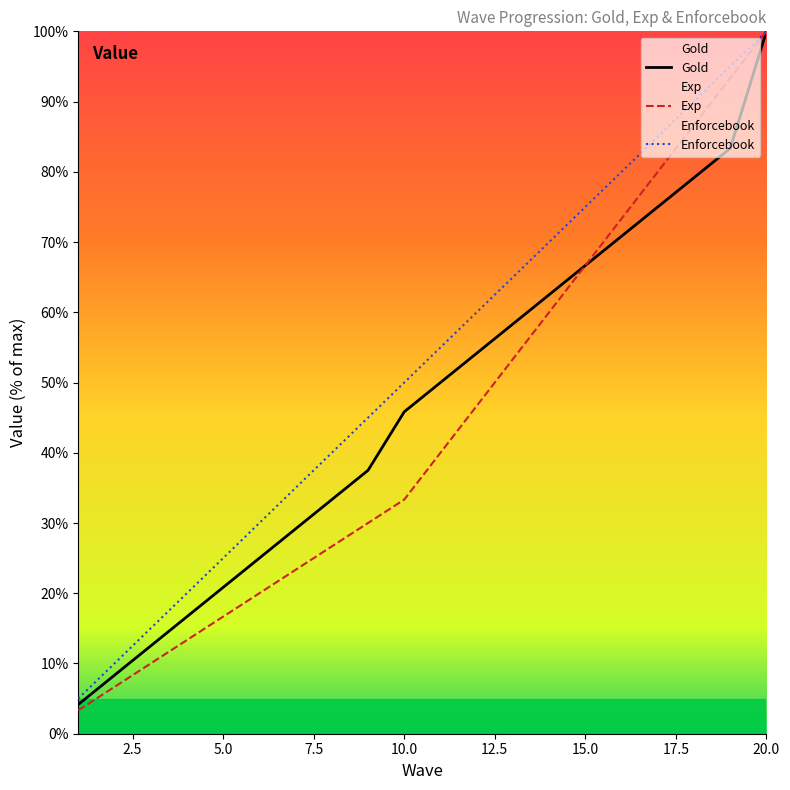

How many distinct data groups are displayed?

3